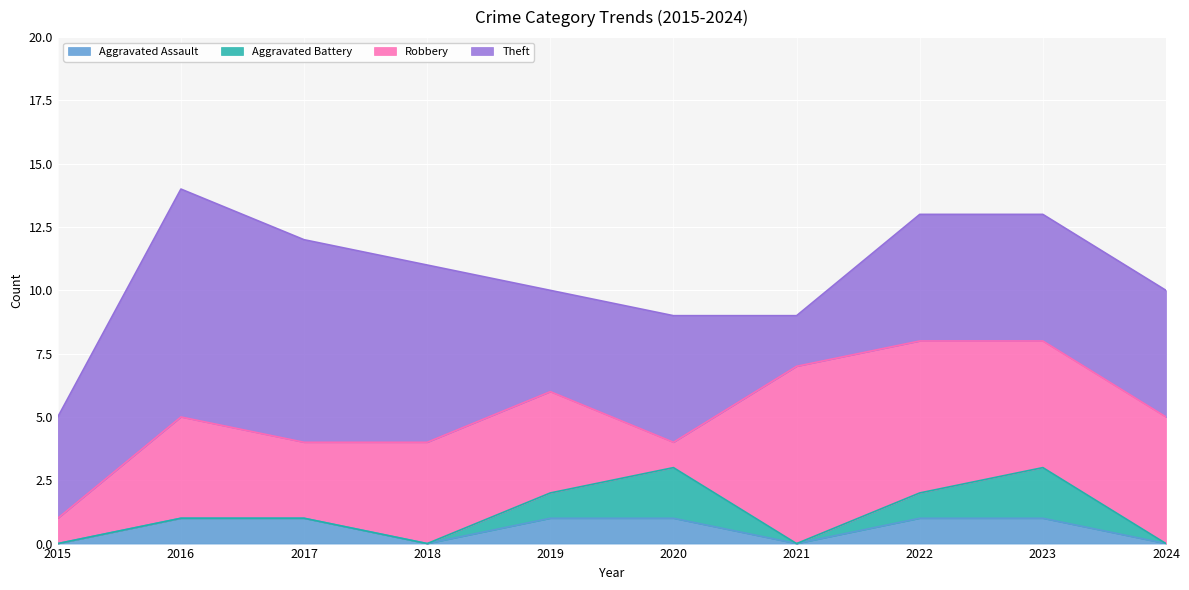

How many positive values does the Aggravated Assault series have?

6